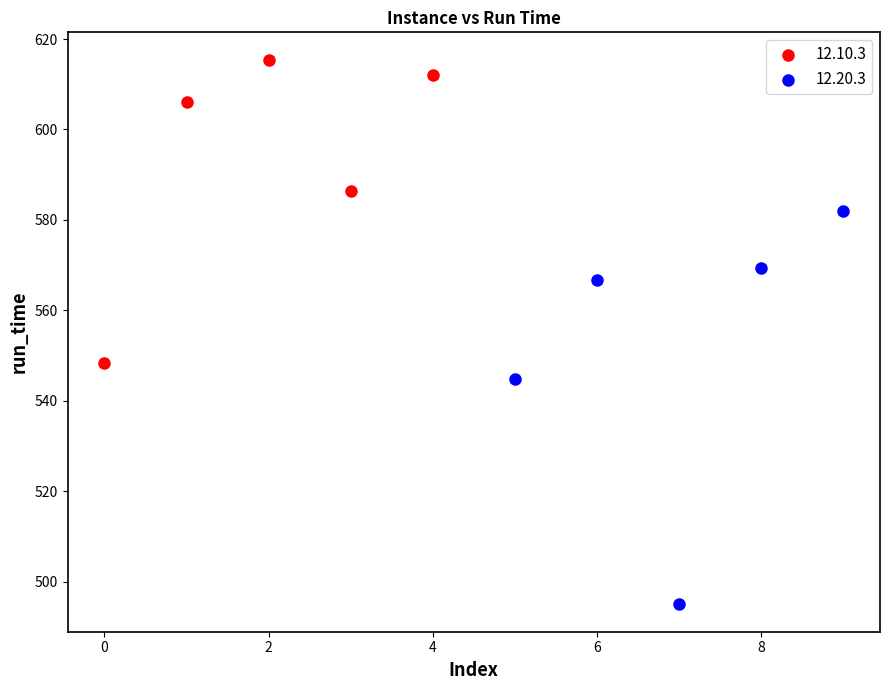

Which series contains the lowest Y value?

12.20.3